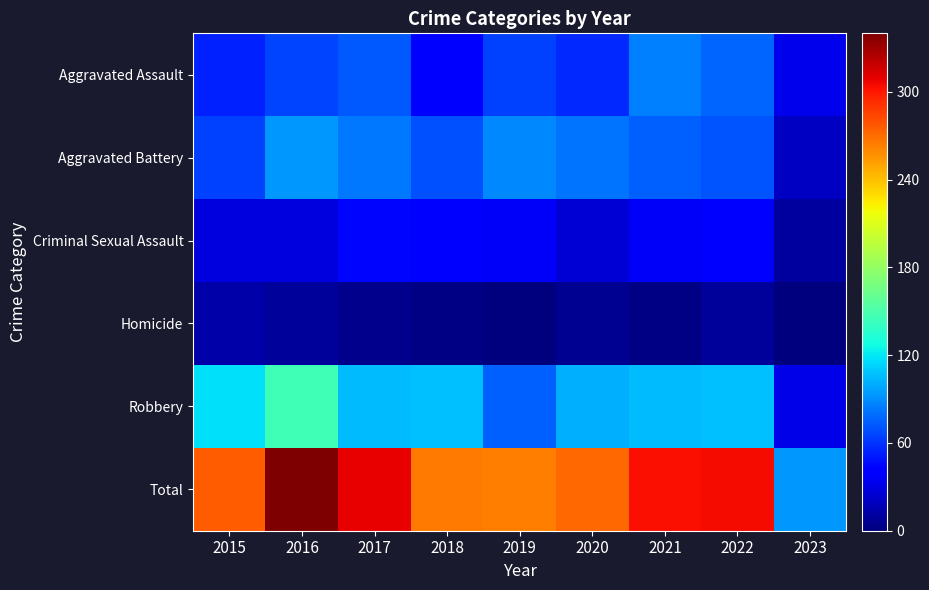

How many data points does each series have?

9